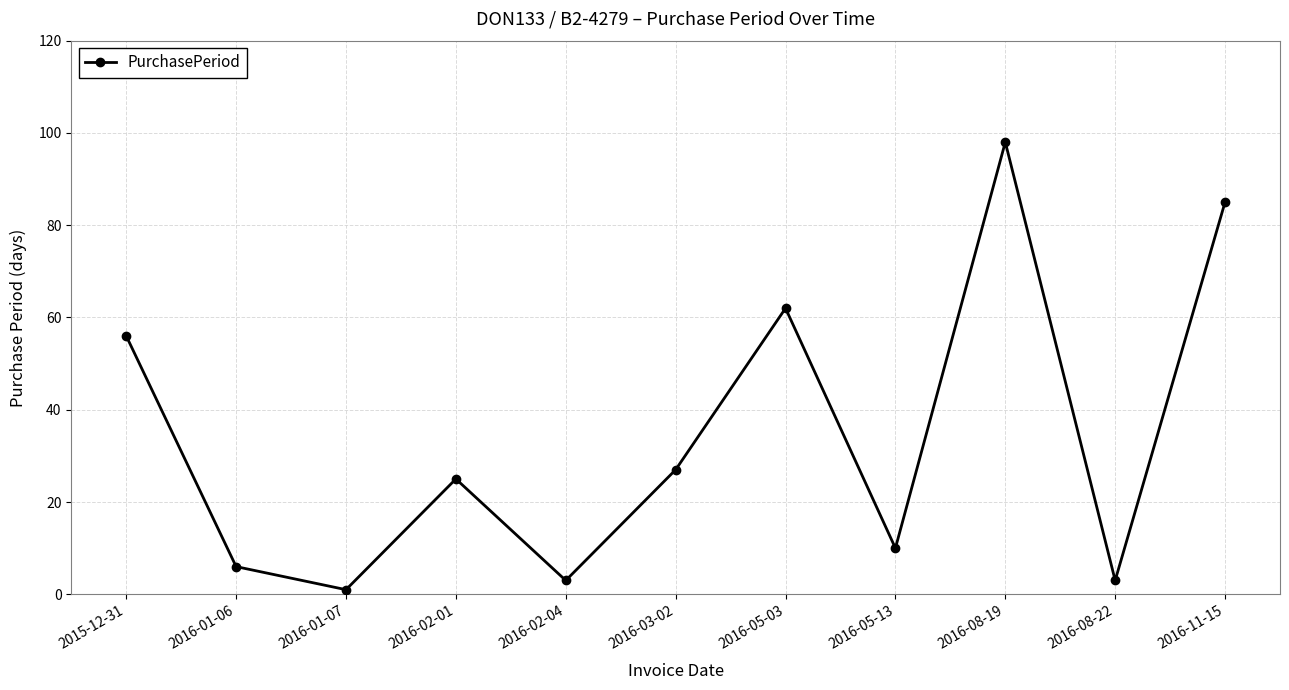

What is the label of the 6th point from the right?

2016-03-02